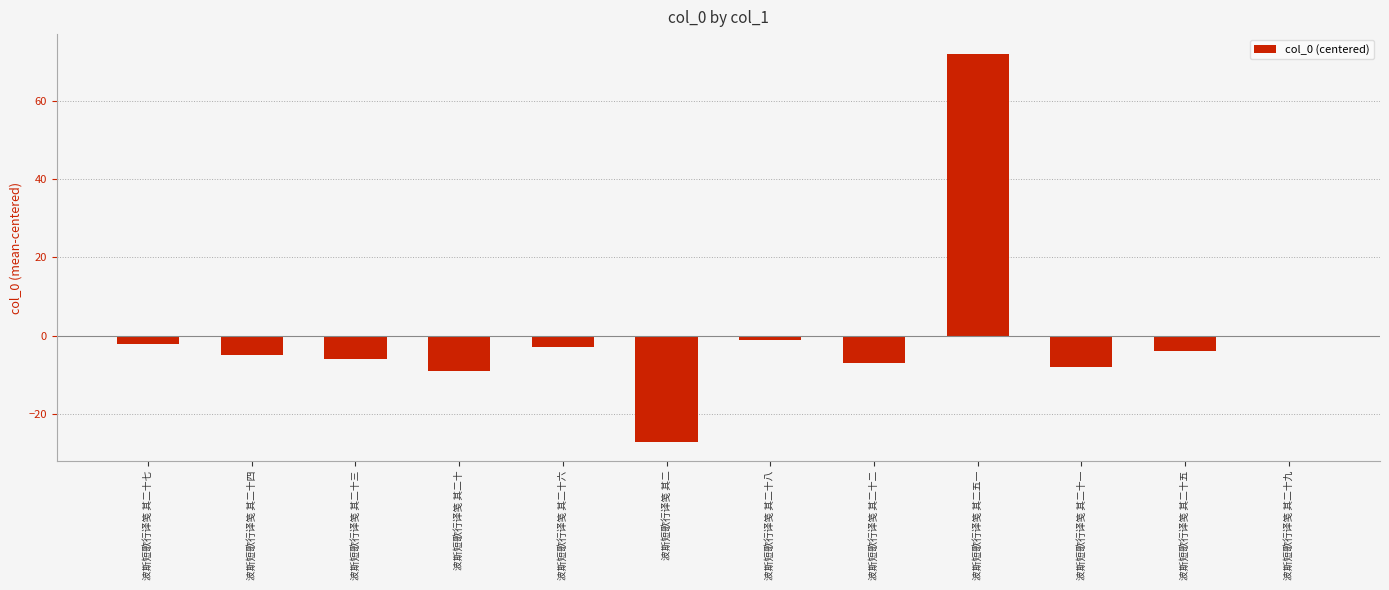

Between 波斯短歌行译笺 其二十一 and 波斯短歌行译笺 其二十四, which is larger?

波斯短歌行译笺 其二十四